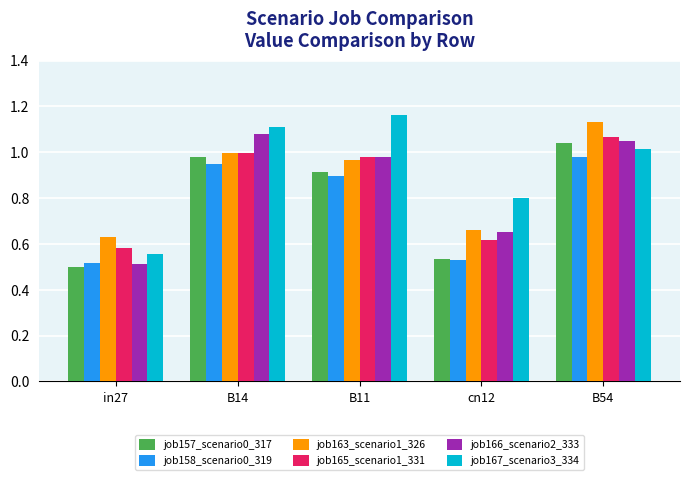

What is the total value across all series at B14?

6.1